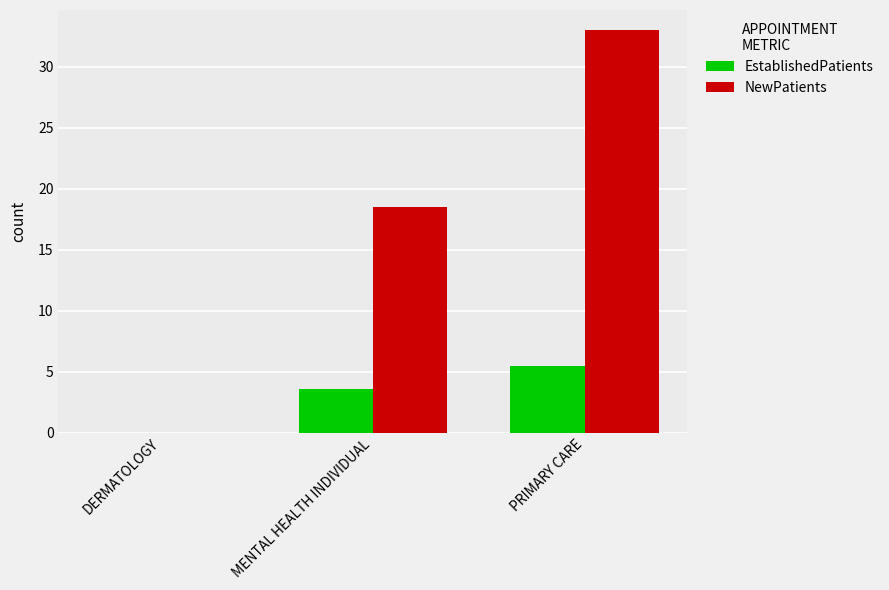

How many groups of bars are there?

3